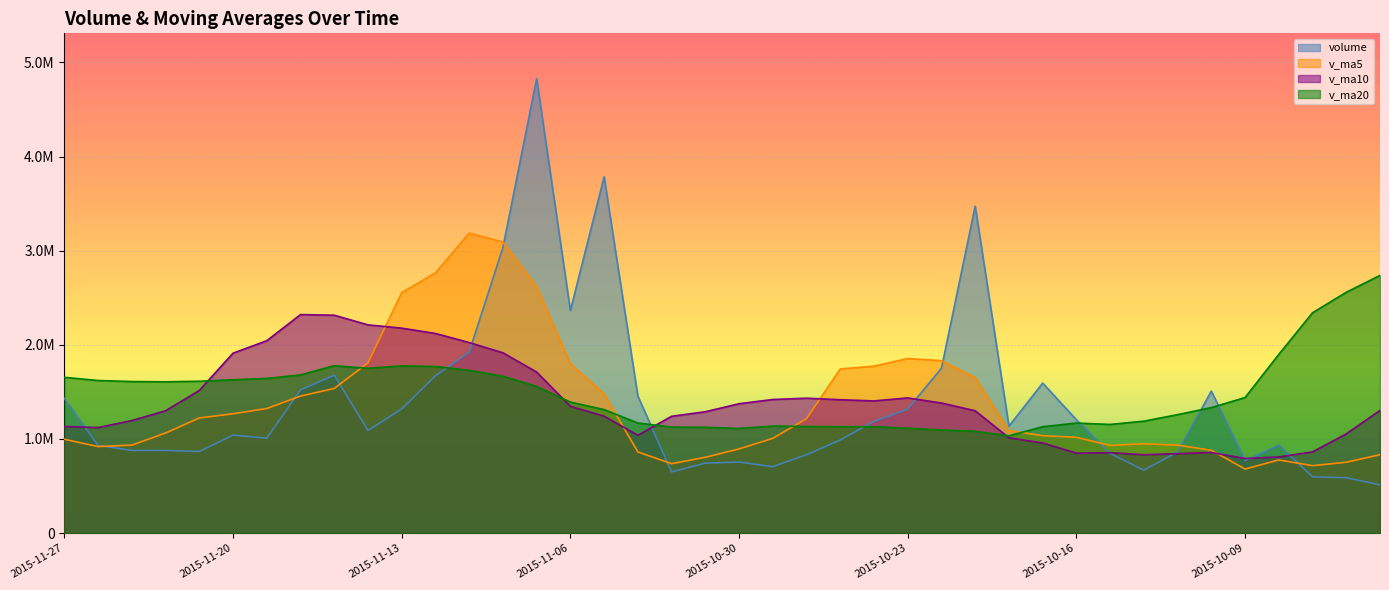

The v_ma5 series shows 2830836.6 at 2015-10-21. True or false?

False